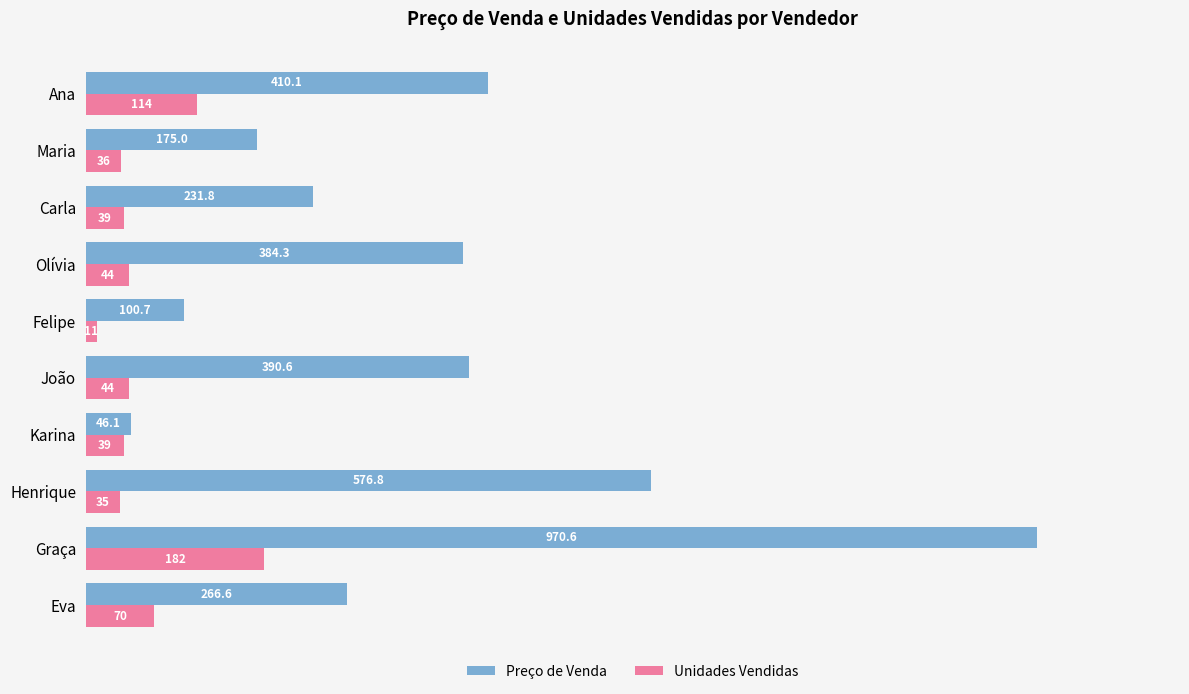

What is the difference between the second highest and second lowest values in the Preço de Venda series?

476.0